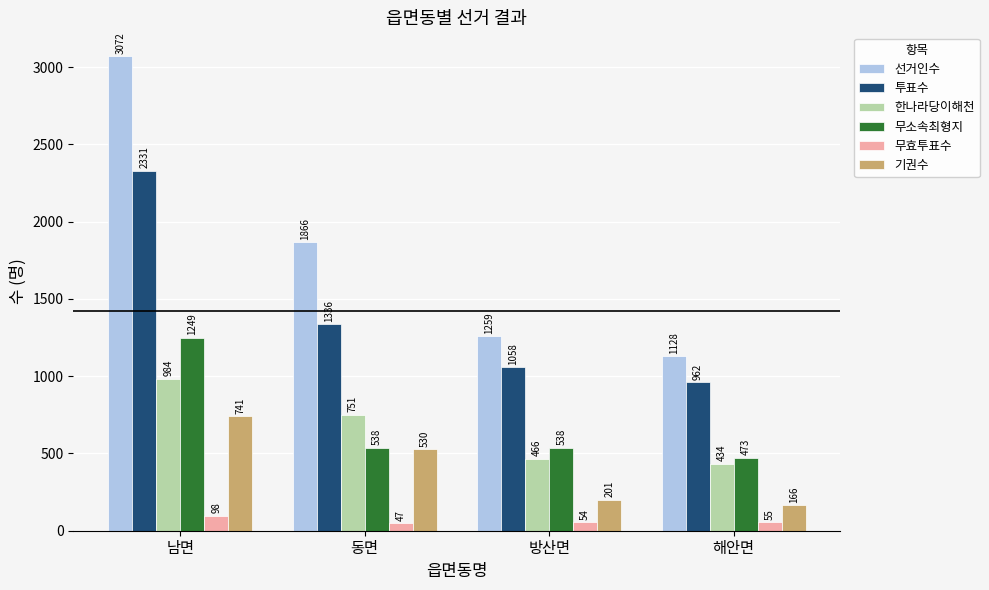

What is the smallest value displayed?

47